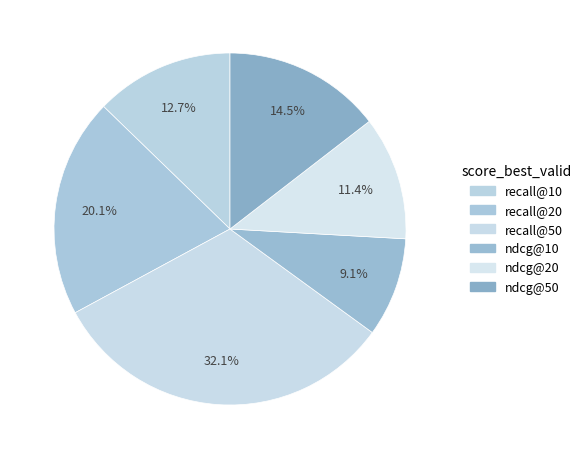

Which slice is the smallest?

ndcg@10